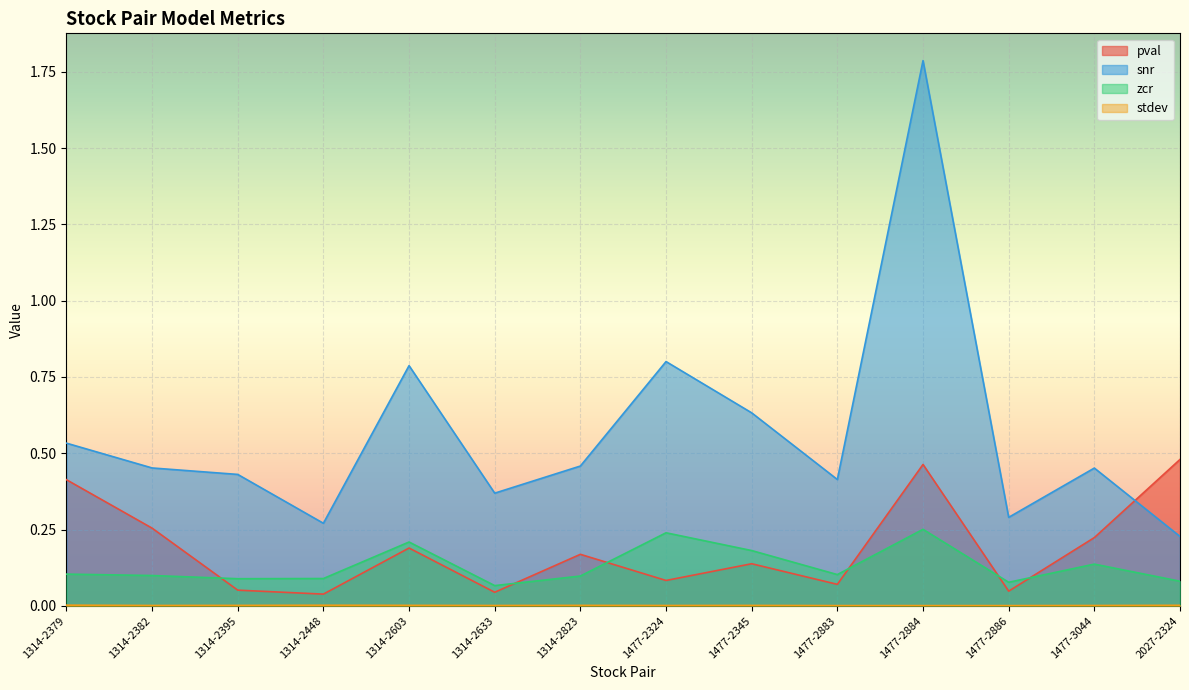

How many snr values are between 0 and 1?

13